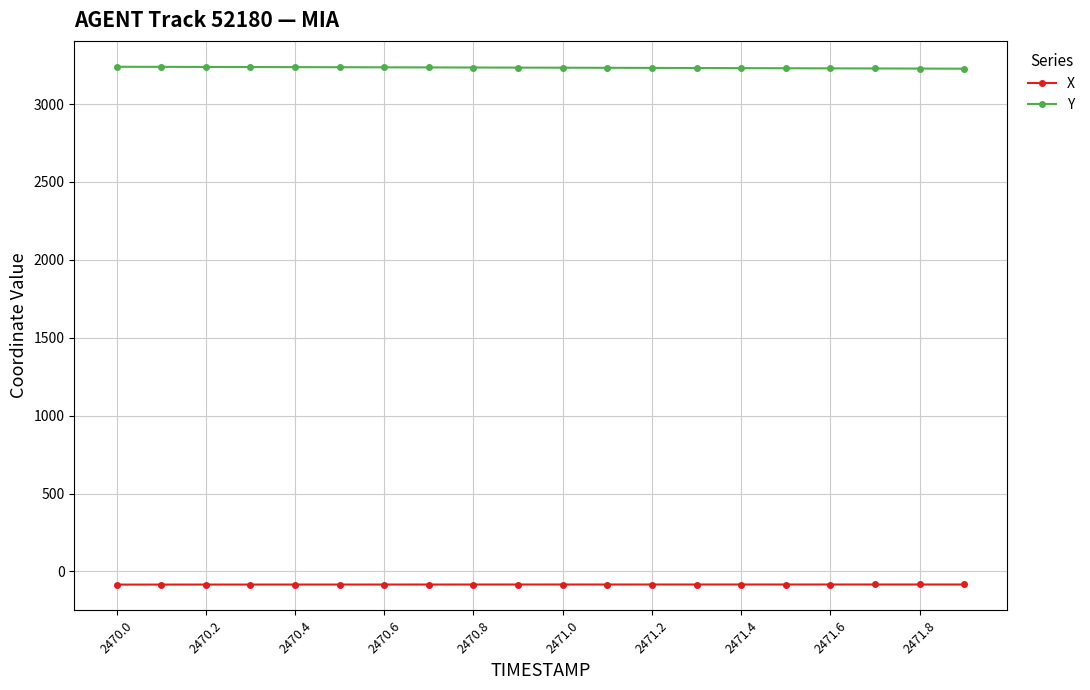

What is the value of the Y point at the 10th from the left?

3234.2